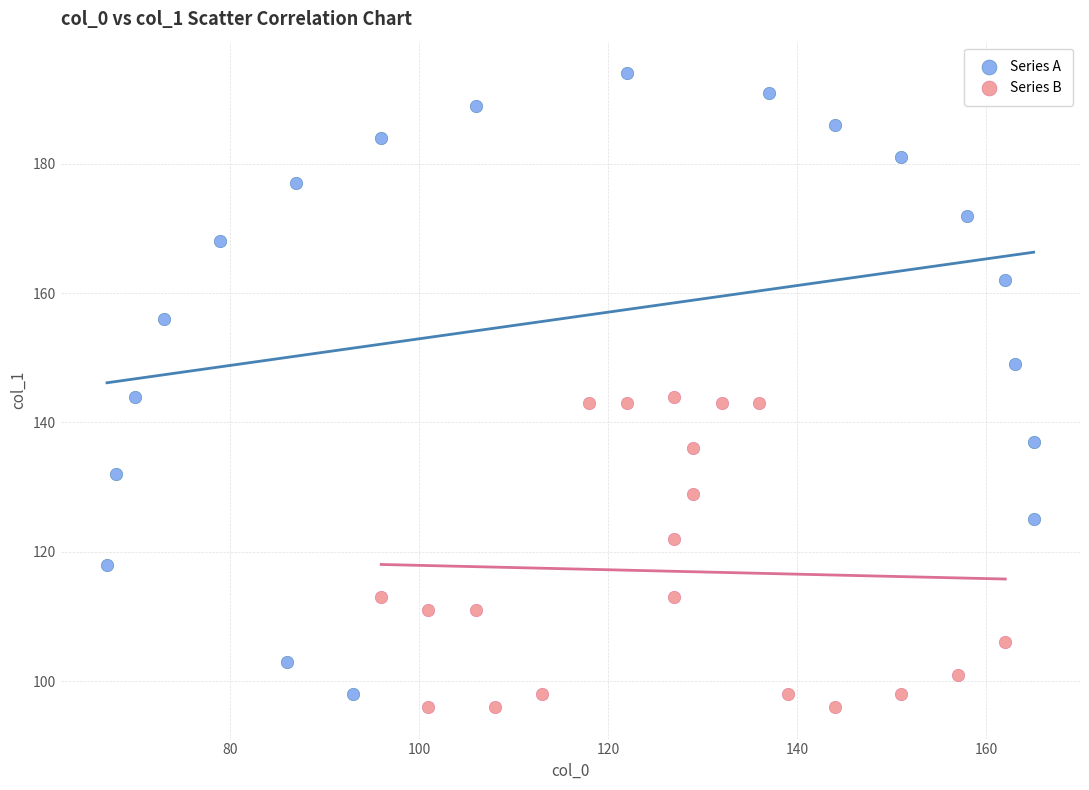

Which series reaches the maximum Y coordinate?

Series A